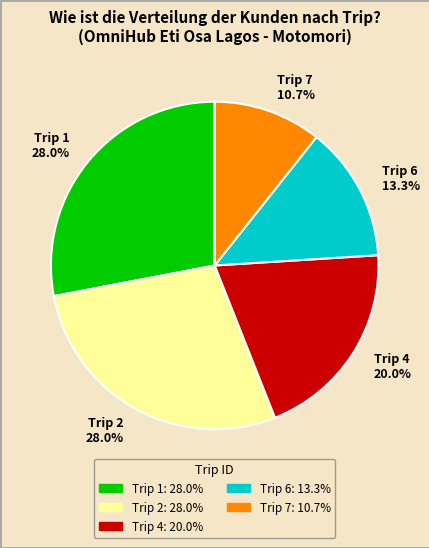

Is there any slice that represents more than half of the pie?

No